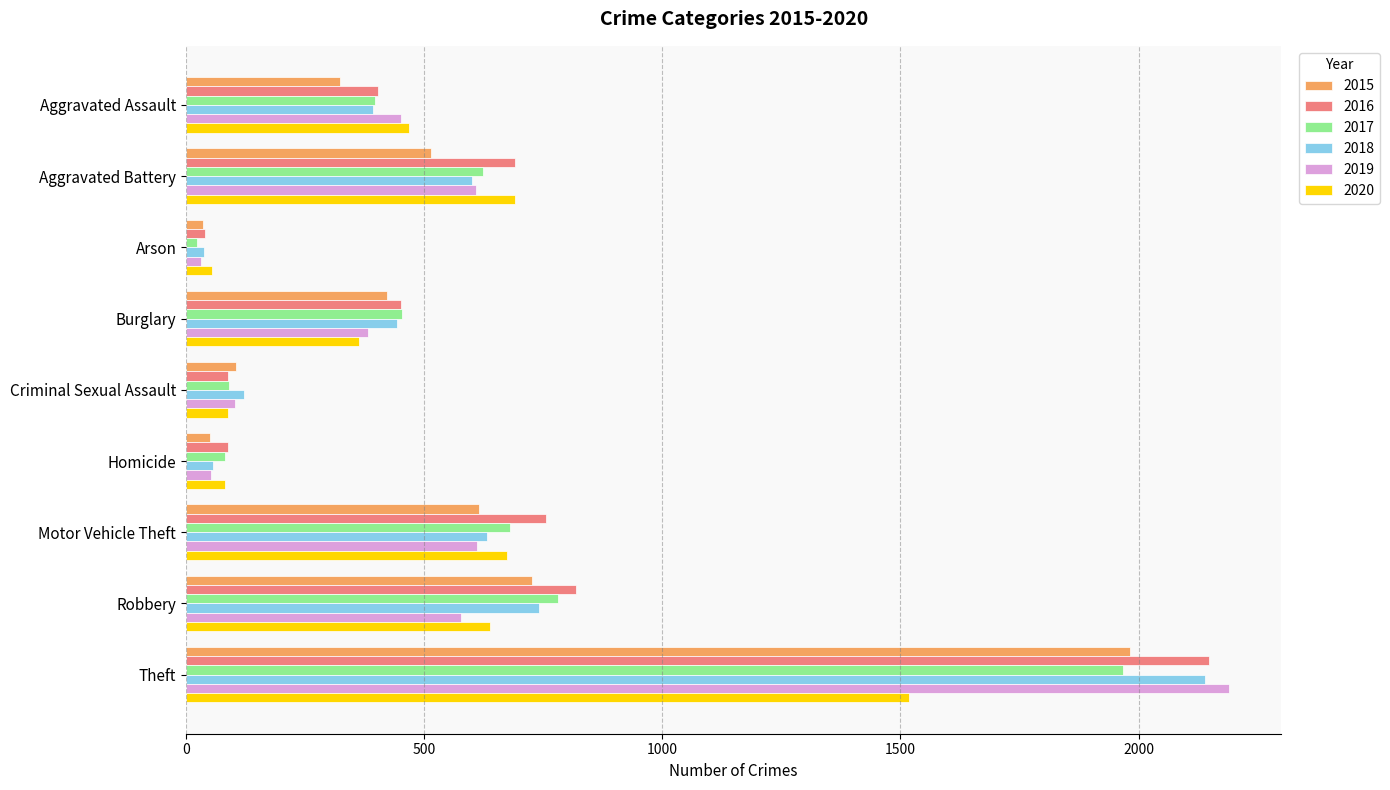

At which category is the sum across all series the highest?

Theft